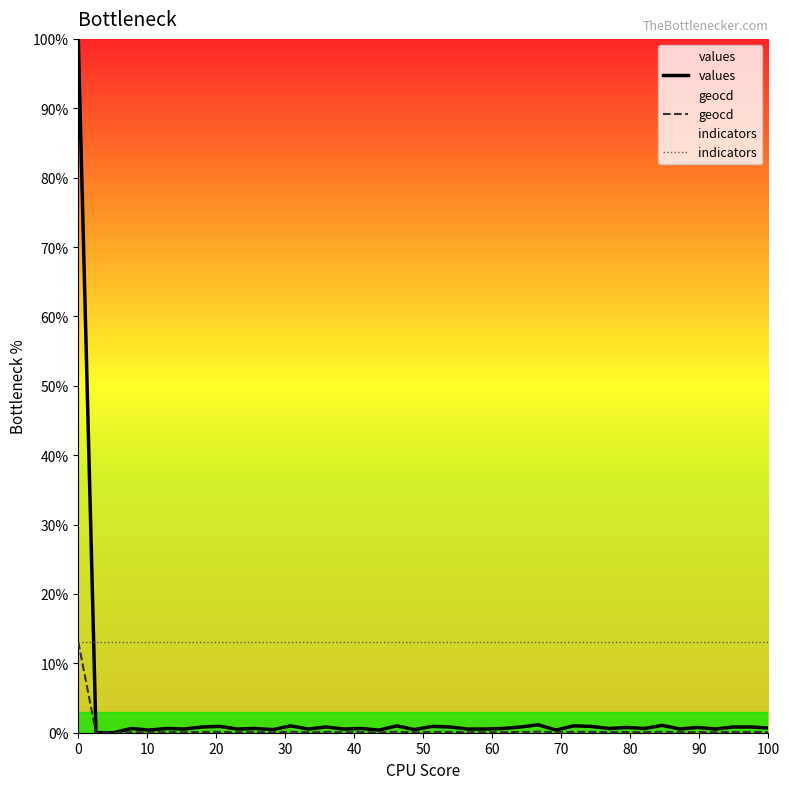

Does the chart have visible grid lines?

No